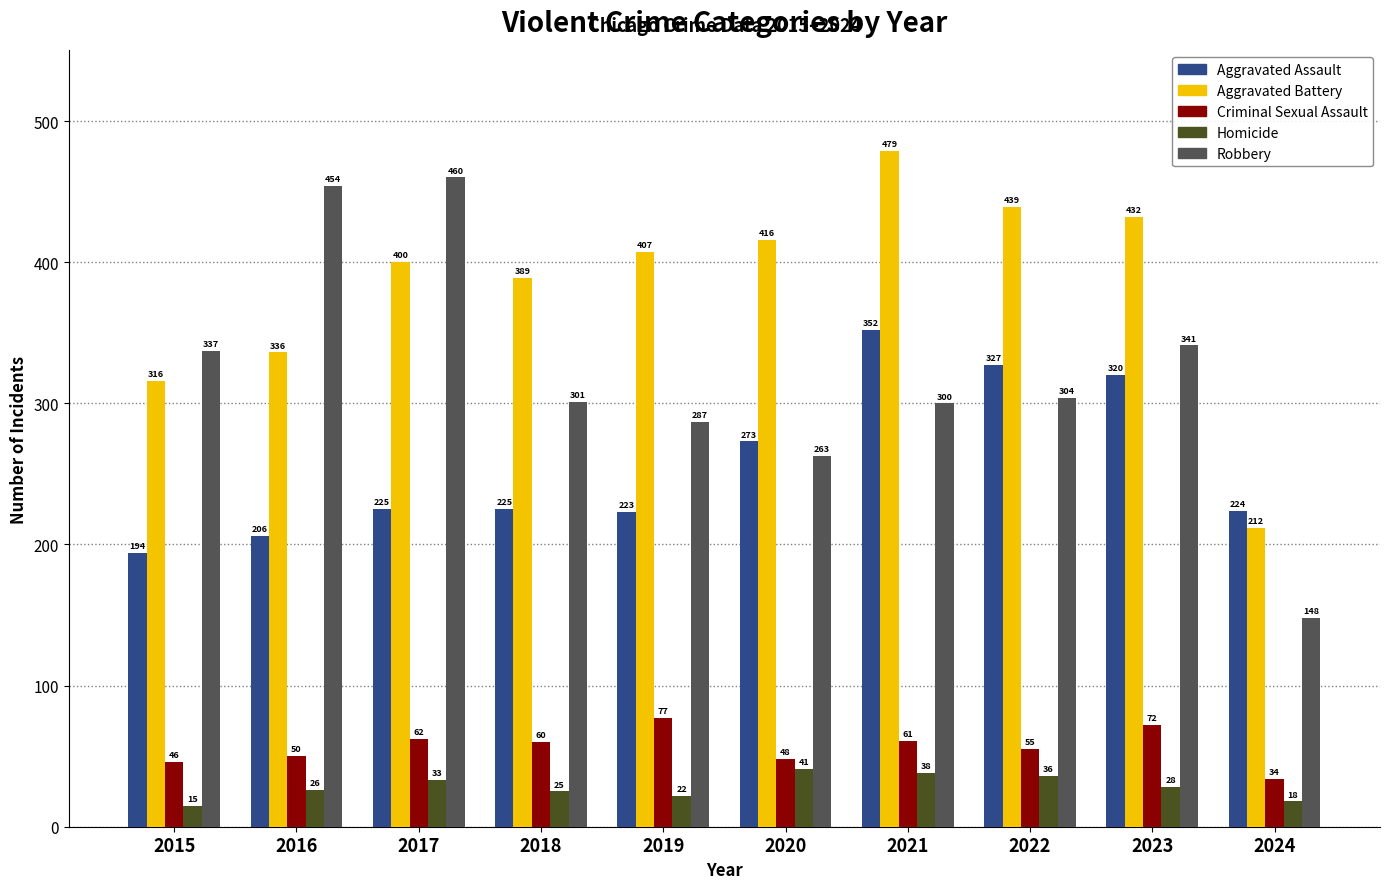

What are all the series names shown in the legend?

Aggravated Assault, Aggravated Battery, Criminal Sexual Assault, Homicide, Robbery